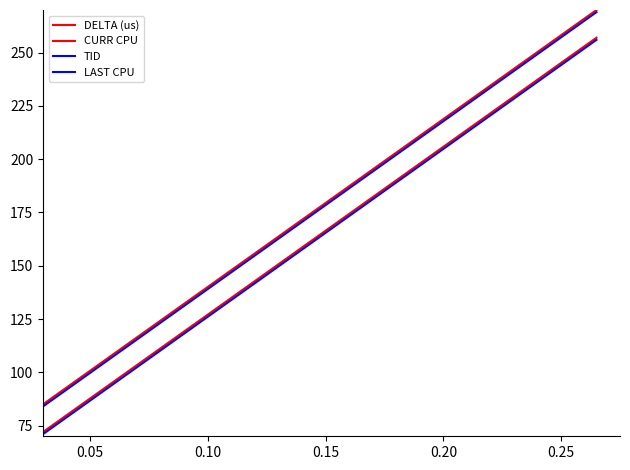

Is this an area chart (filled region under the line)?

No